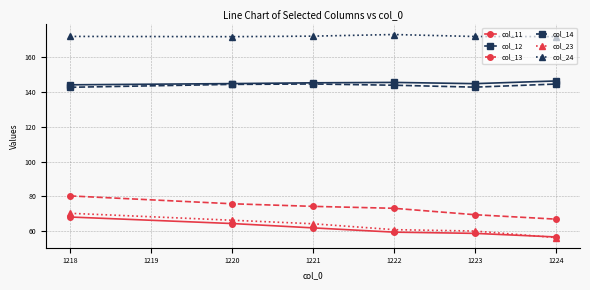

What is the spread (max minus min) of values at 1220?

107.6